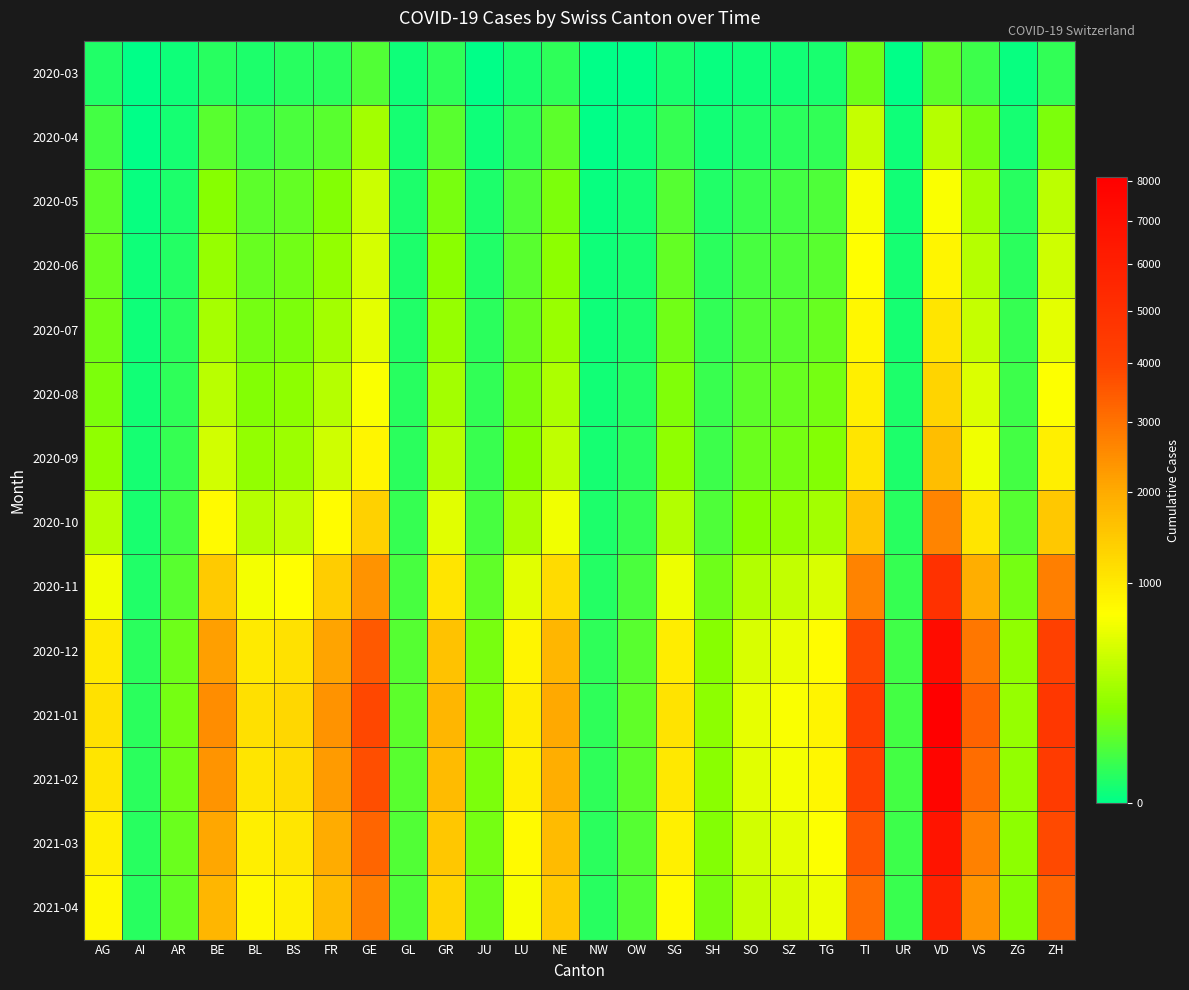

What is the difference between the highest and lowest values at SO?

588